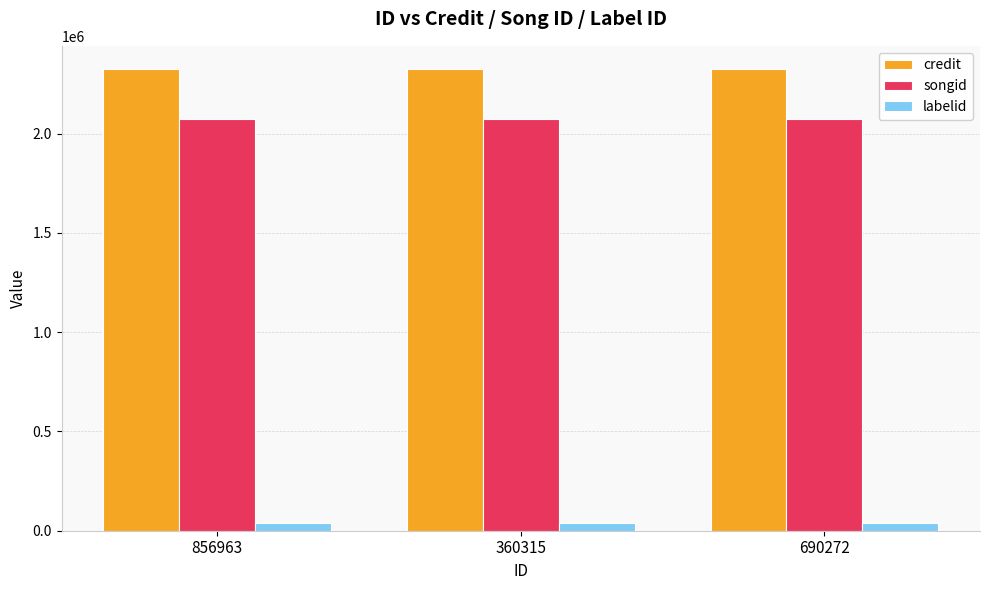

Reading right to left, list all the values displayed in this chart.

credit: 690272=2326133	360315=2326133	856963=2326133
songid: 690272=2075044	360315=2075044	856963=2075044
labelid: 690272=38492	360315=38492	856963=38492